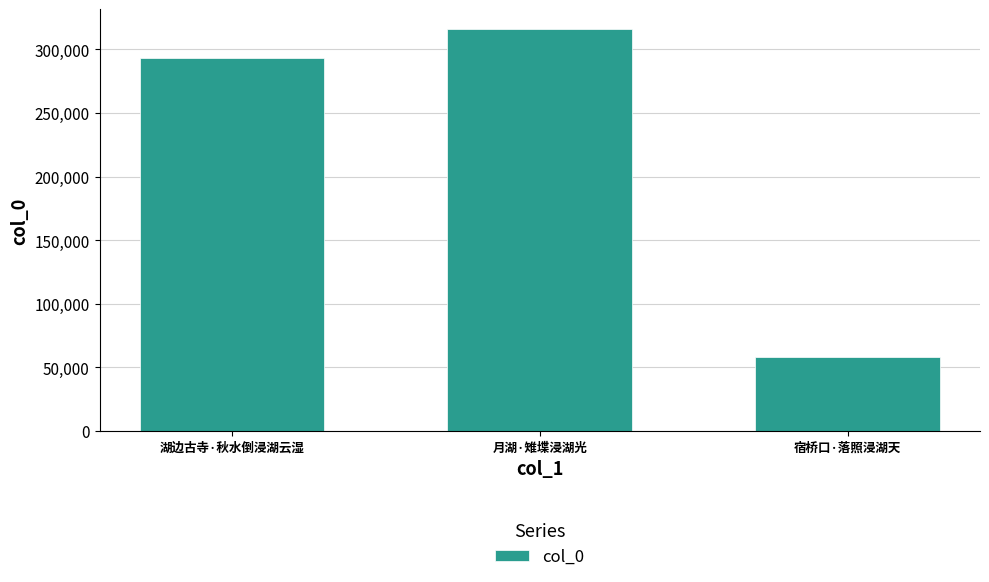

Rank the categories by value from highest to lowest.

月湖·雉堞浸湖光, 湖边古寺·秋水倒浸湖云湿, 宿桥口·落照浸湖天